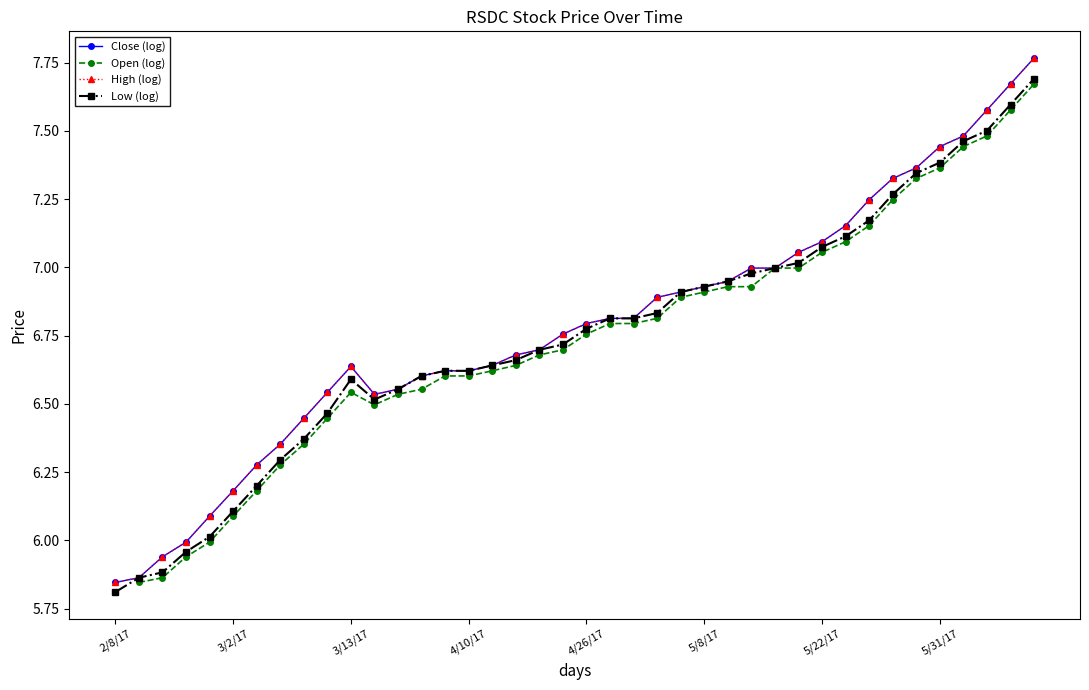

Is it true that High (log) equals 7.1 at 5/22/17?

True